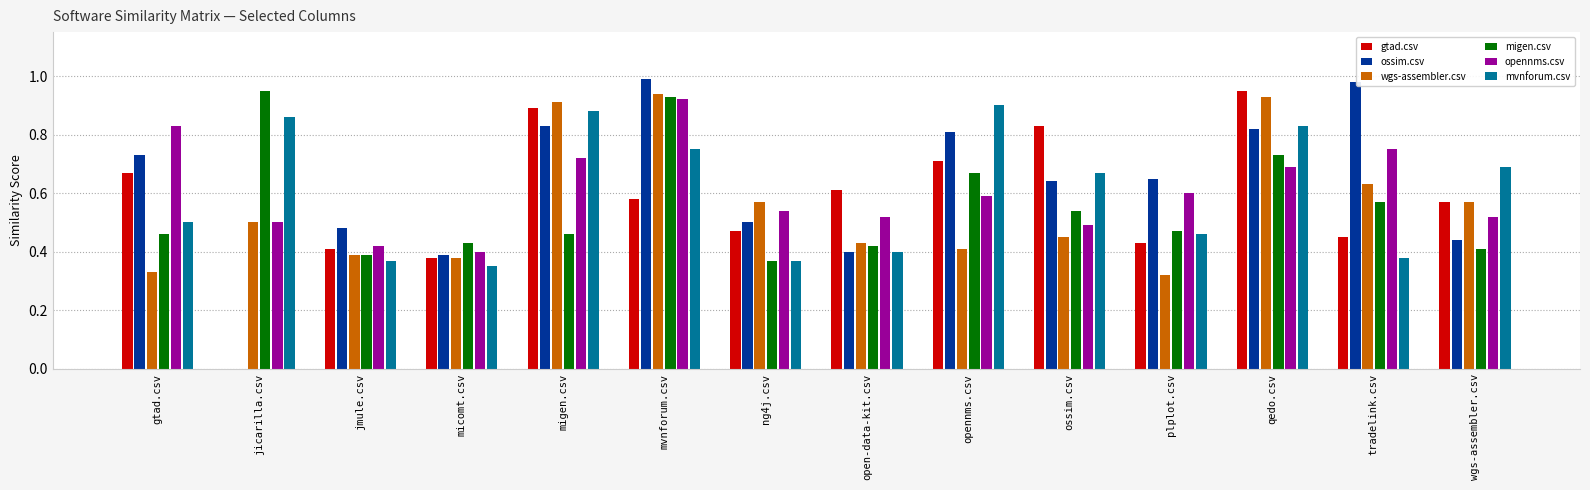

How many groups of bars are there?

14